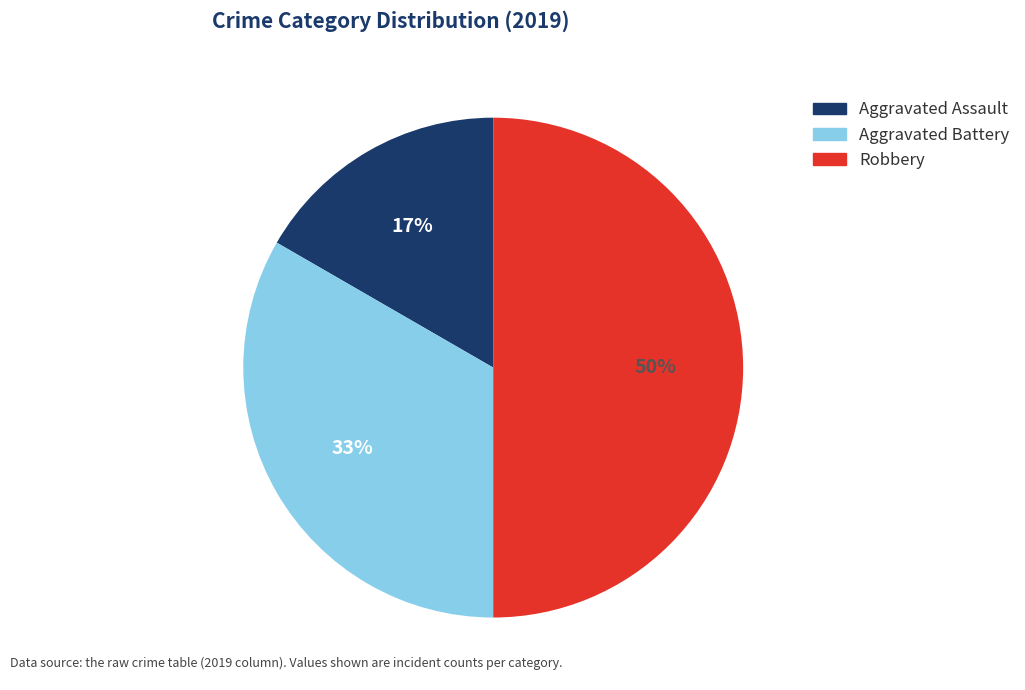

Combined, do Robbery and Aggravated Battery account for over 50%?

Yes